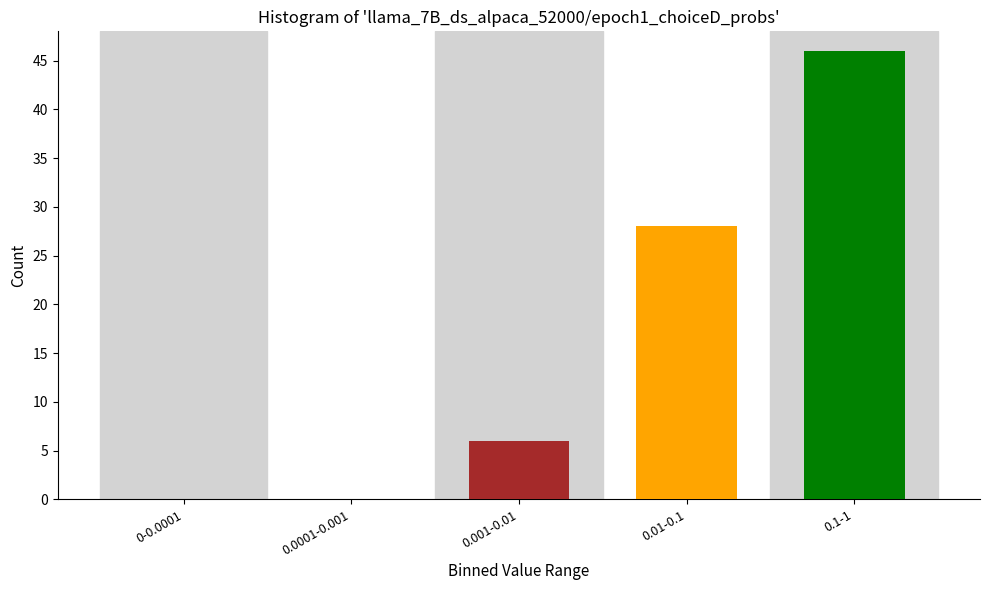

Reading left to right, extract all data points from this chart.

0-0.0001=0	0.0001-0.001=0	0.001-0.01=6	0.01-0.1=28	0.1-1=46